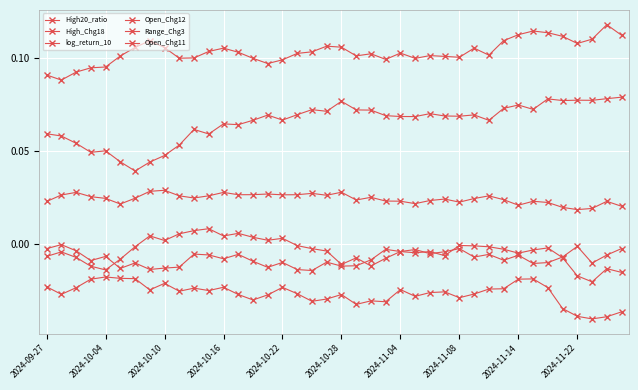

How many interior local peaks does the log_return_10 series have?

9